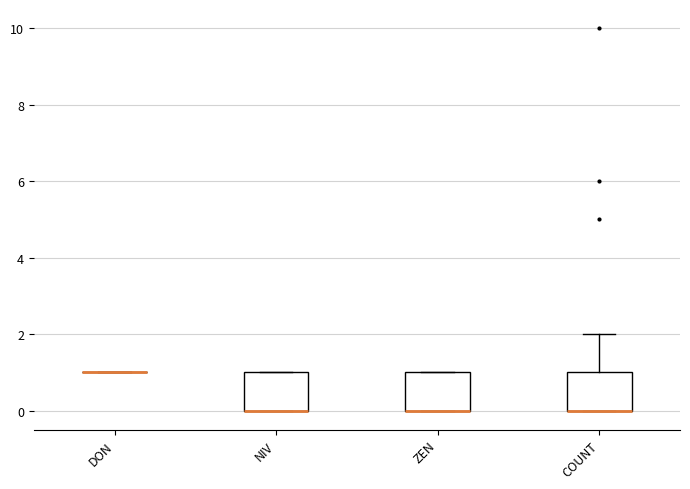

Reading left to right, read every box against the y-axis: the position of its median line, the range the box covers, and the ends of its whiskers. The values are not printed on the chart, so give them approximately, as read against the axis.

DON: box collapsed to a line at 1, whiskers 1 to 1
NIV: median 0 (drawn on the box's lower edge), box 0 to 1, whiskers 0 to 1
ZEN: median 0 (drawn on the box's lower edge), box 0 to 1, whiskers 0 to 1
COUNT: median 0 (drawn on the box's lower edge), box 0 to 1, whiskers 0 to 2